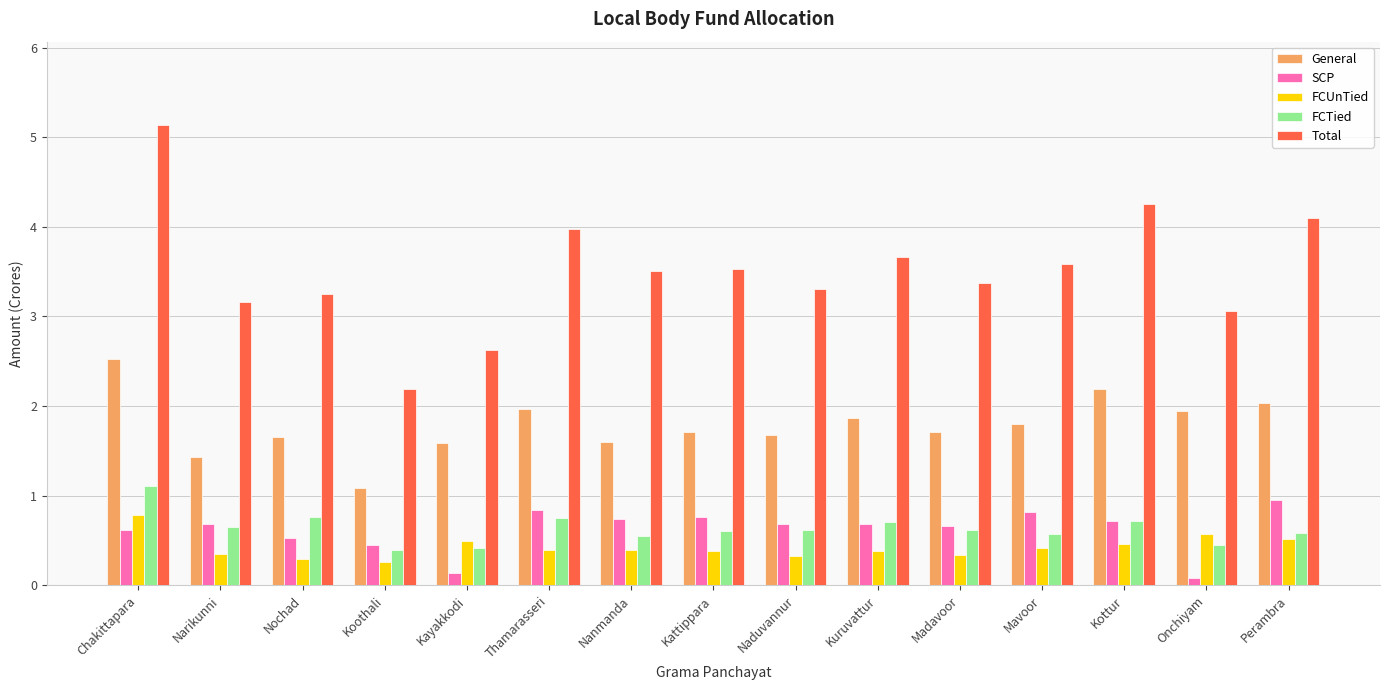

At which category is the sum across all series the highest?

Chakittapara